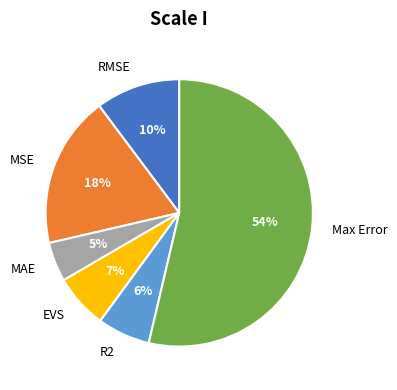

To the nearest percent, what portion does MSE represent?

18%